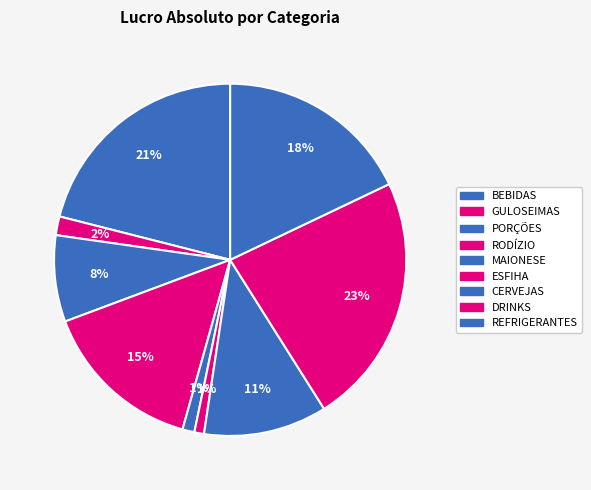

How many slices are in this pie chart?

9